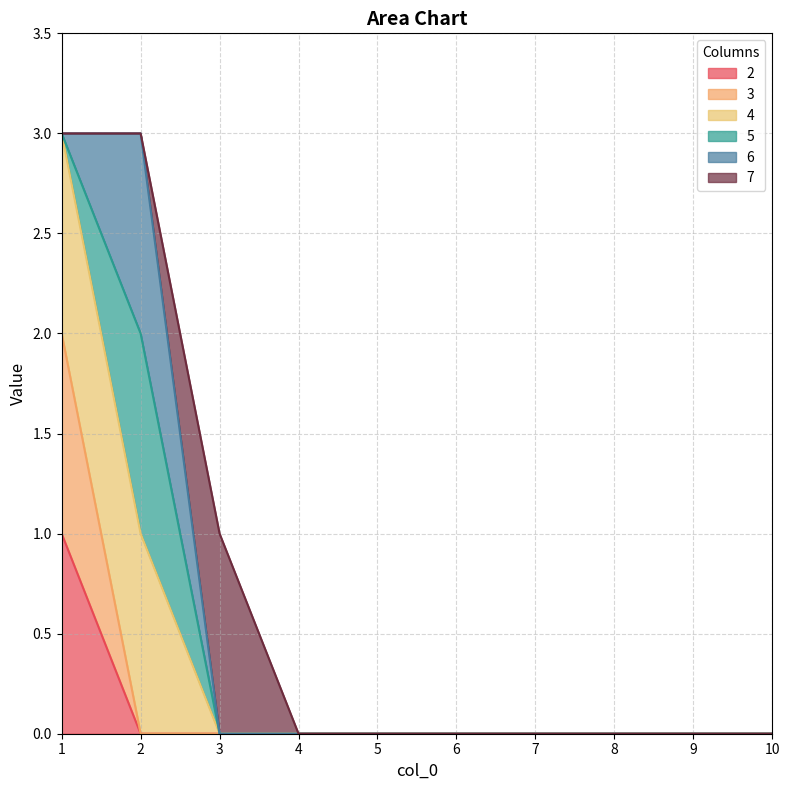

Rank the series at 7 from lowest to highest value.

2, 3, 4